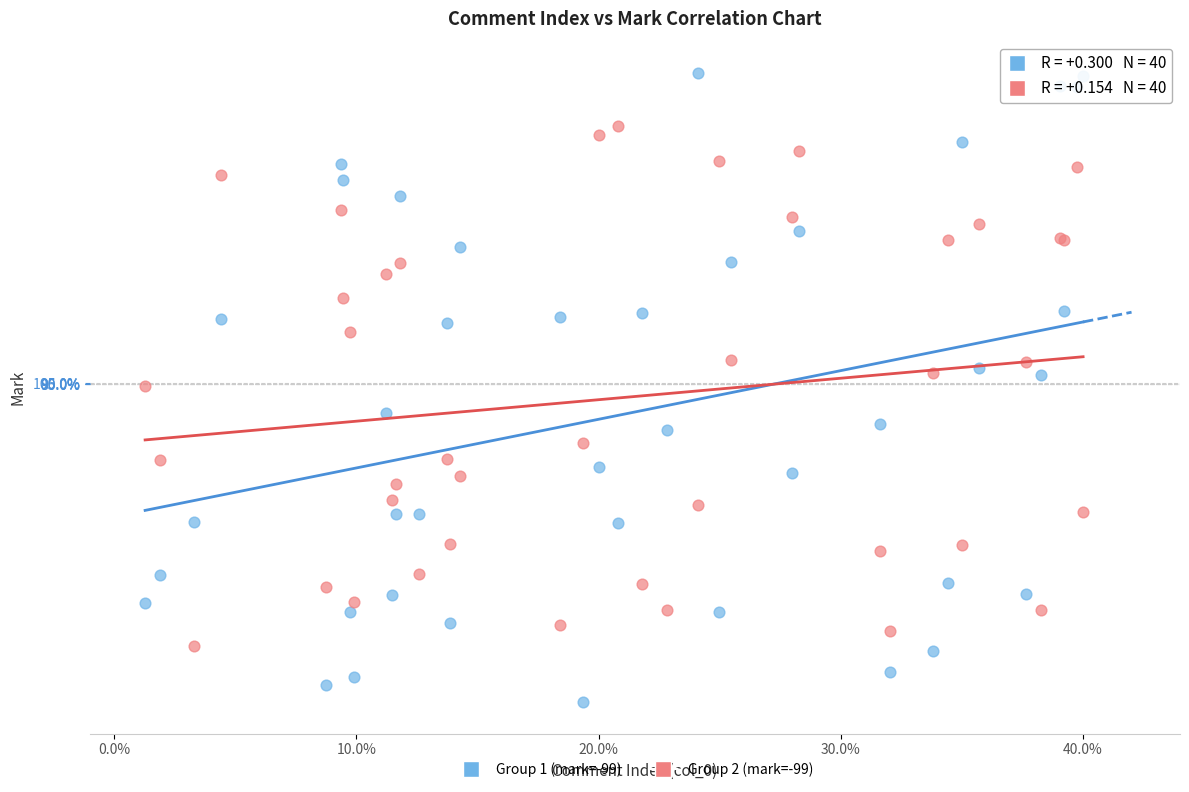

Which series has the largest Y range (max minus min)?

Group 1 (mark=-99)